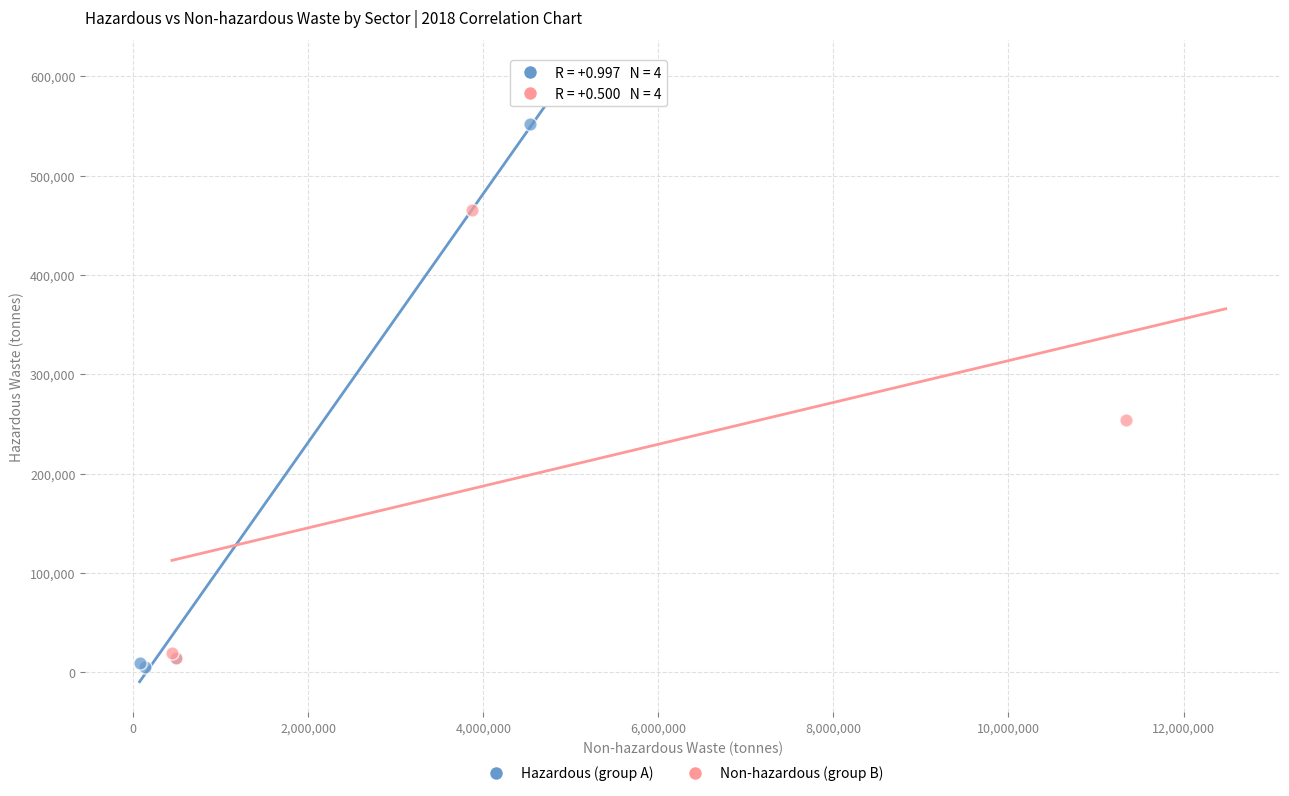

Which series contains the highest Y value?

Hazardous (group A)